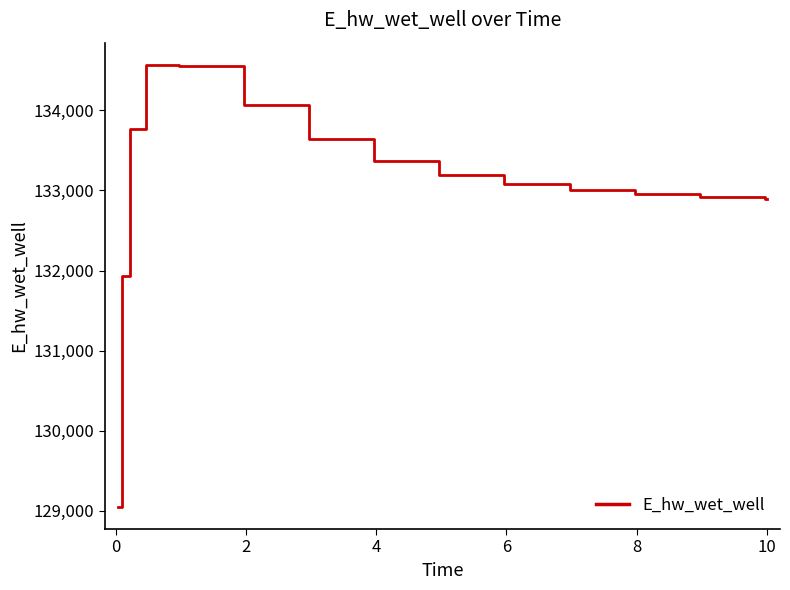

What is the difference between the maximum and minimum values?

5520.9